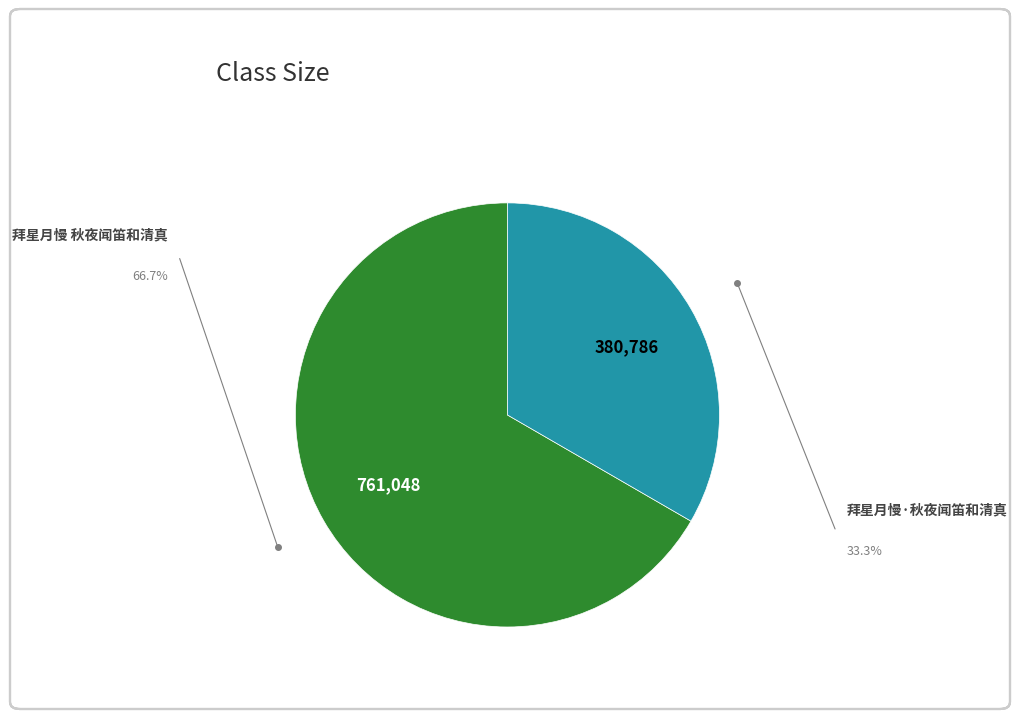

Does any single category account for the majority?

Yes